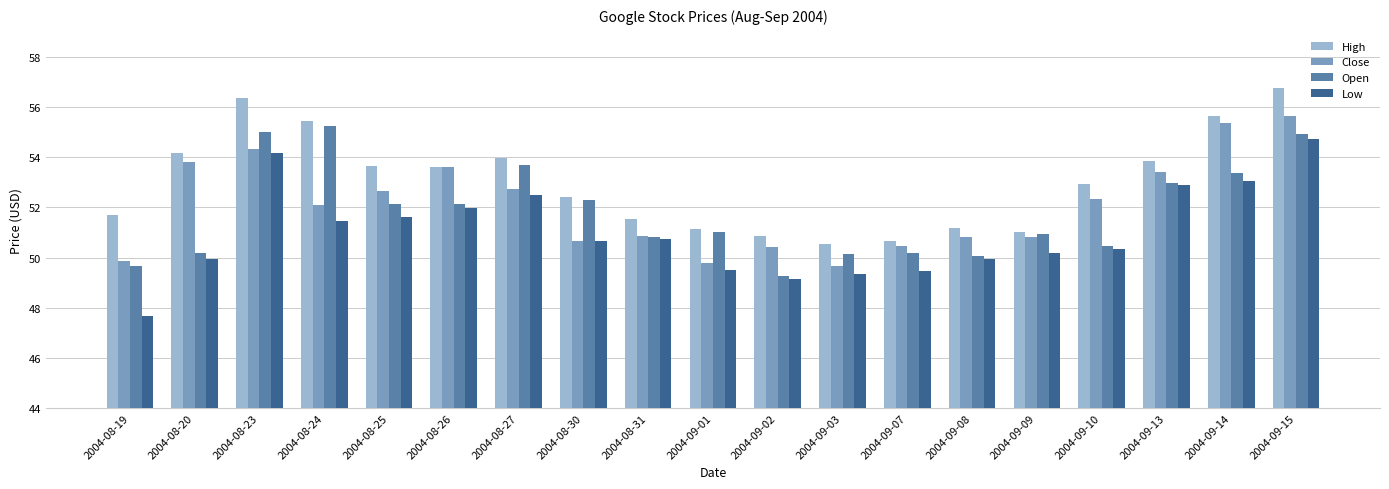

What is the maximum value for Close?

55.6